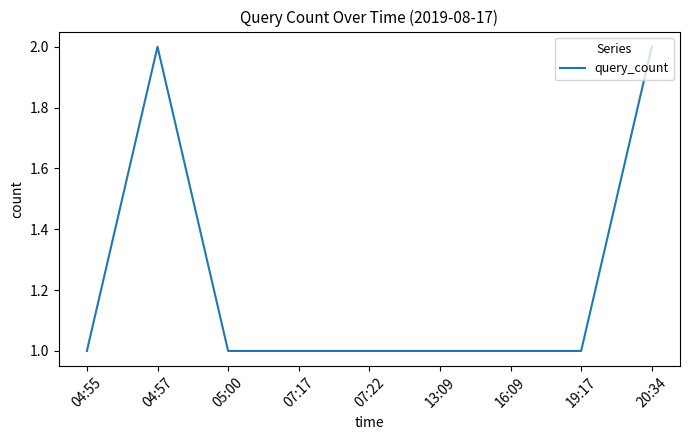

Reading left to right, list all the values displayed in this chart.

04:55=1	04:57=2	05:00=1	07:17=1	07:22=1	13:09=1	16:09=1	19:17=1	20:34=2